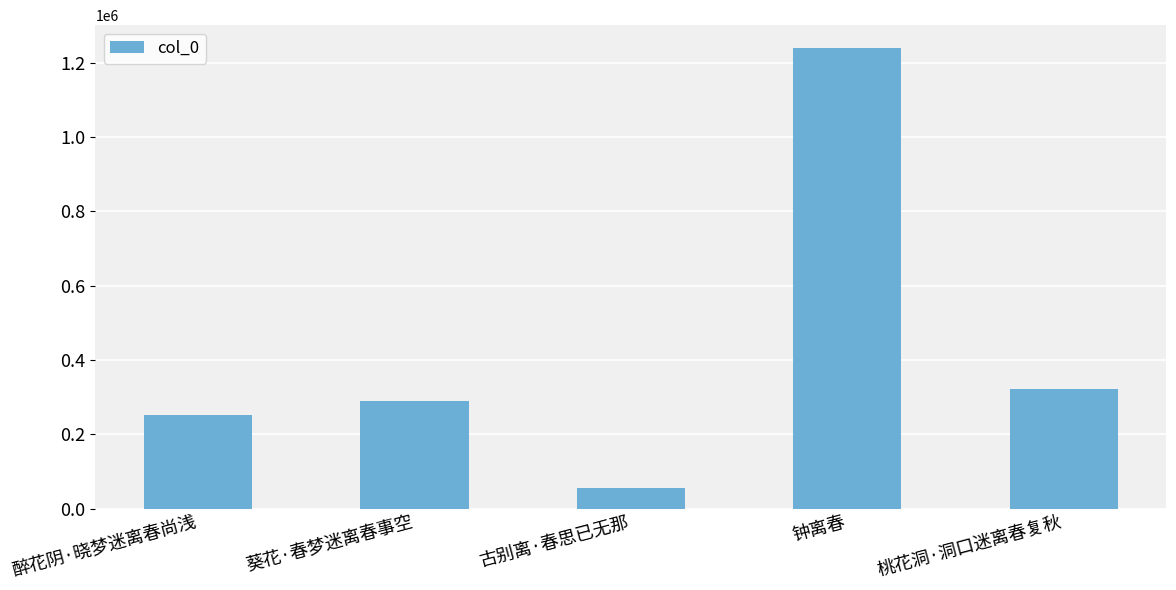

Are the bars grouped side by side (vs. stacked)?

No